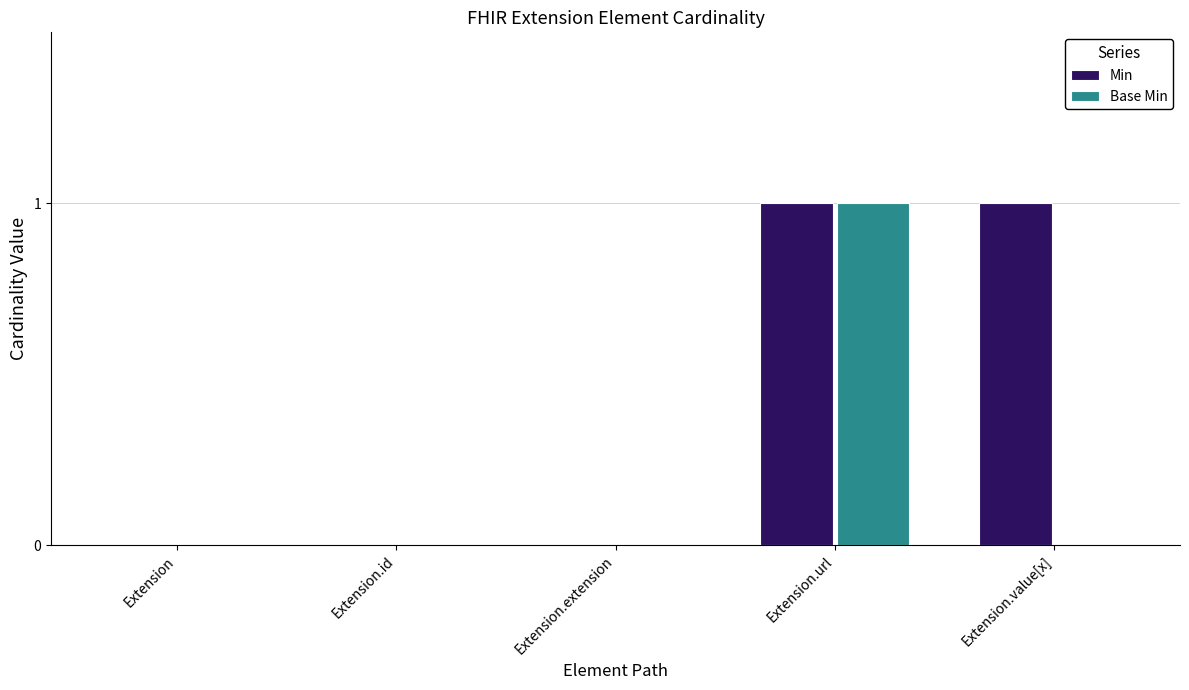

Reading right to left, what are all the values shown in this chart?

Min: Extension.value[x]=1	Extension.url=1	Extension.extension=0	Extension.id=0	Extension=0
Base Min: Extension.value[x]=0	Extension.url=1	Extension.extension=0	Extension.id=0	Extension=0